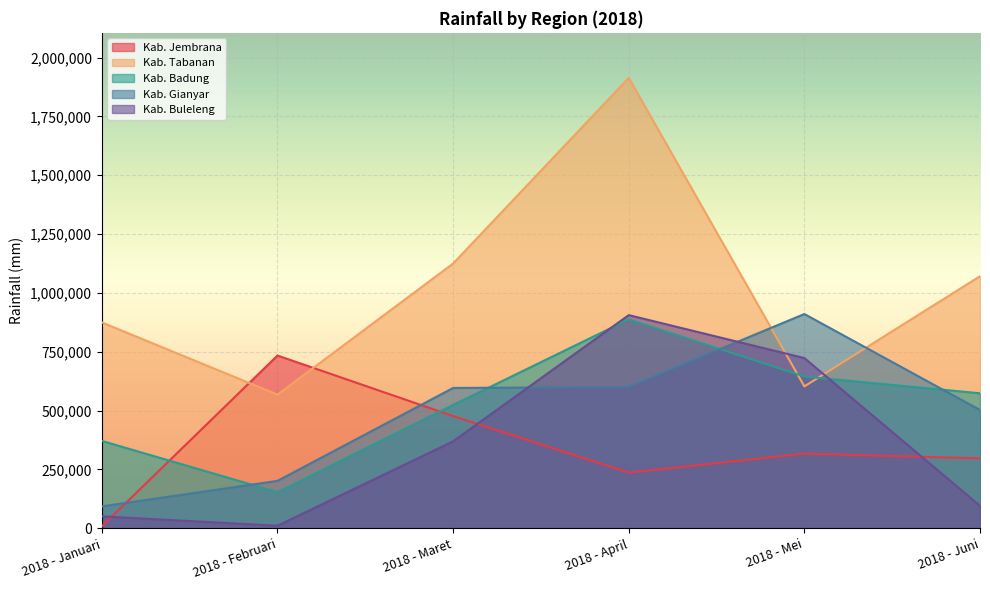

Reading left to right, transcribe all the data shown in this chart.

Kab. Jembrana: 2018 - Januari=8686	2018 - Februari=734096	2018 - Maret=476832	2018 - April=236556	2018 - Mei=317366	2018 - Juni=297336
Kab. Tabanan: 2018 - Januari=874869	2018 - Februari=568031	2018 - Maret=1125103	2018 - April=1913887	2018 - Mei=602981	2018 - Juni=1071198
Kab. Badung: 2018 - Januari=371322	2018 - Februari=153612	2018 - Maret=524128	2018 - April=887942	2018 - Mei=644927	2018 - Juni=573798
Kab. Gianyar: 2018 - Januari=93133	2018 - Februari=201548	2018 - Maret=596357	2018 - April=600614	2018 - Mei=910536	2018 - Juni=502787
Kab. Buleleng: 2018 - Januari=50901	2018 - Februari=10905	2018 - Maret=369605	2018 - April=905883	2018 - Mei=723336	2018 - Juni=95676